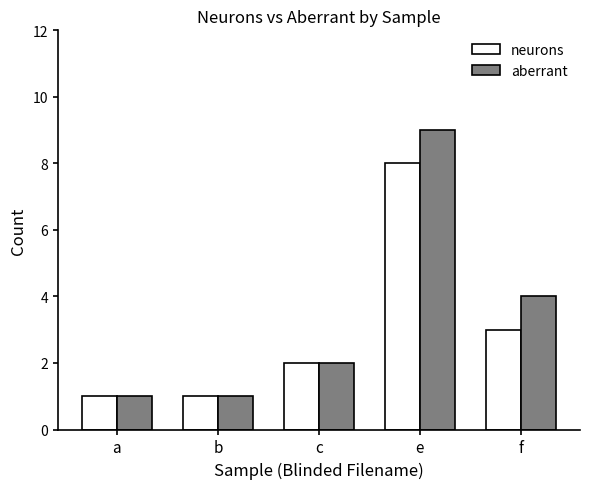

Where is aberrant nearest to the value 5?

f